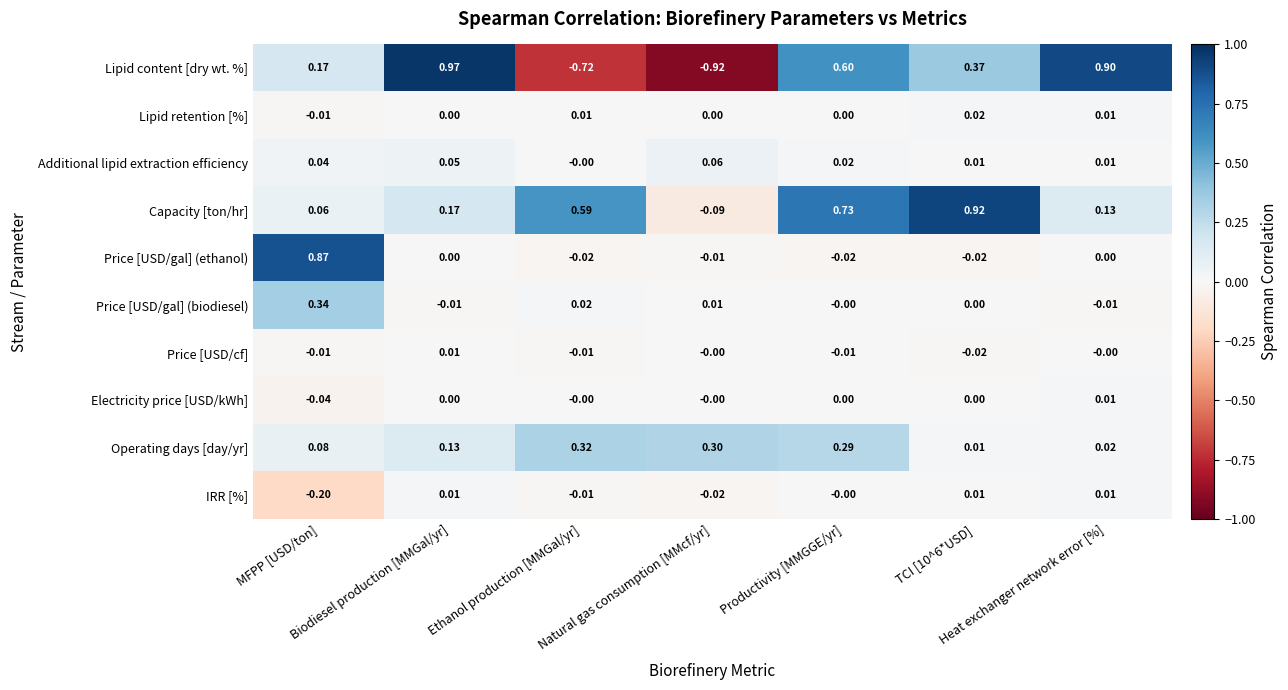

Which series has the largest range (max minus min)?

Lipid content [dry wt. %]